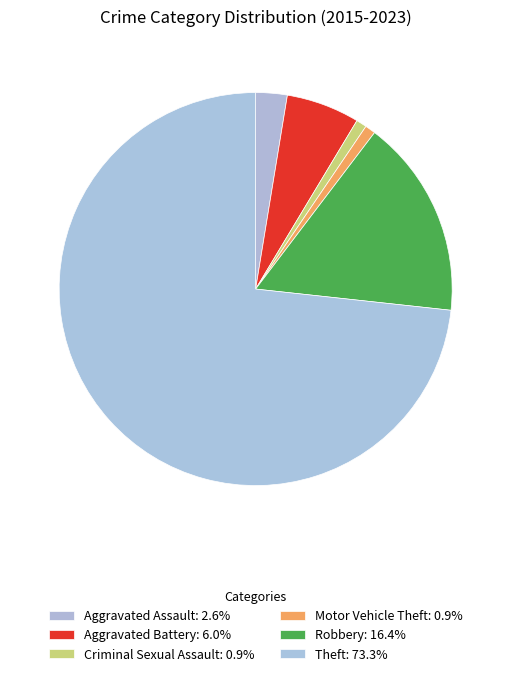

Does any single category account for the majority?

Yes